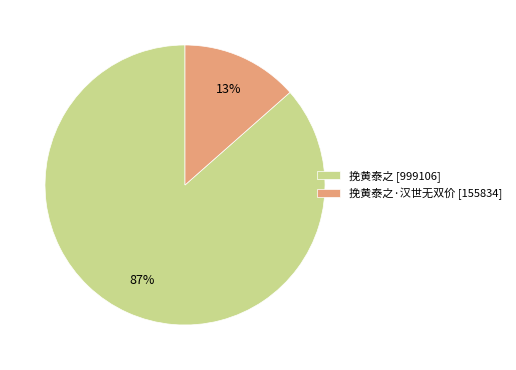

Count the number of slices in the pie.

2